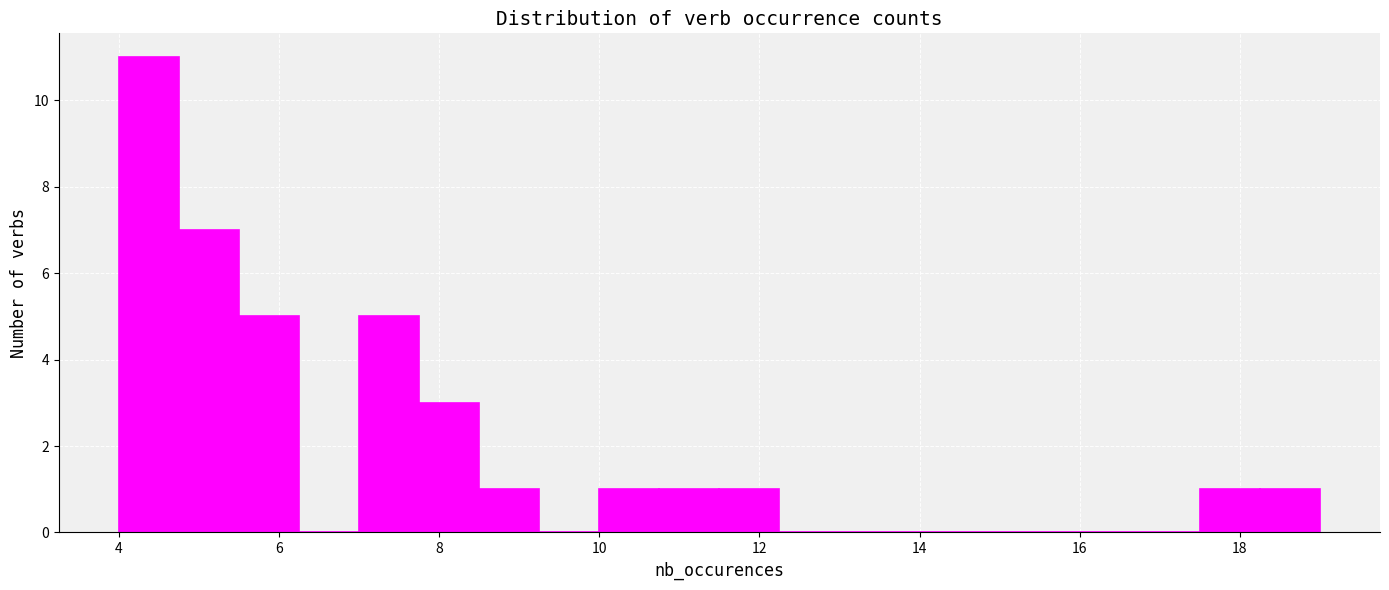

Read against the x-axis, roughly where is the centre of the tallest bar?

4.4